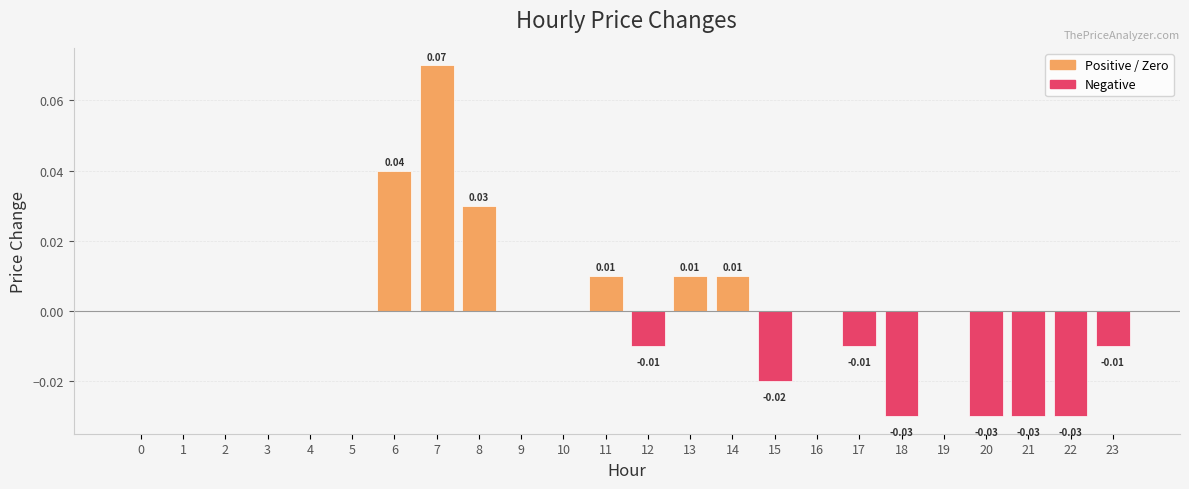

Between 9 and 22, which is larger?

9